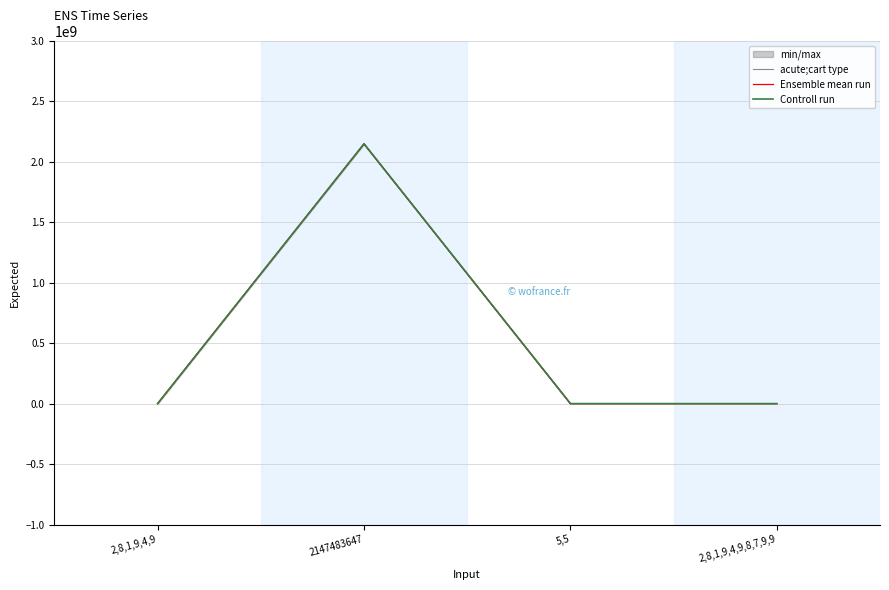

Is it true that Ensemble mean run equals 3 at 5,5?

False